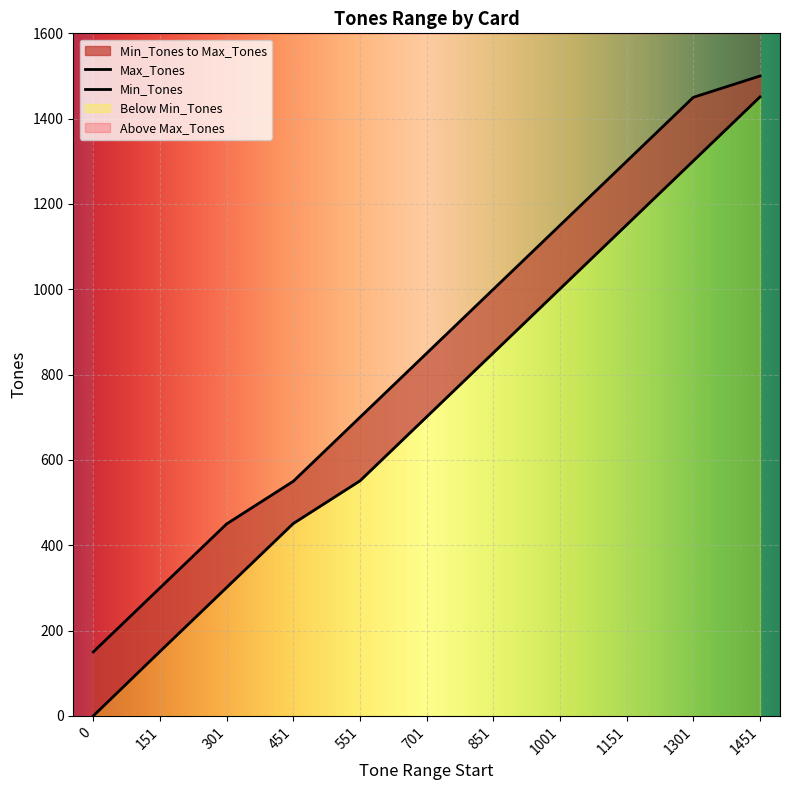

Which series has the largest total across all categories?

Max_Tones